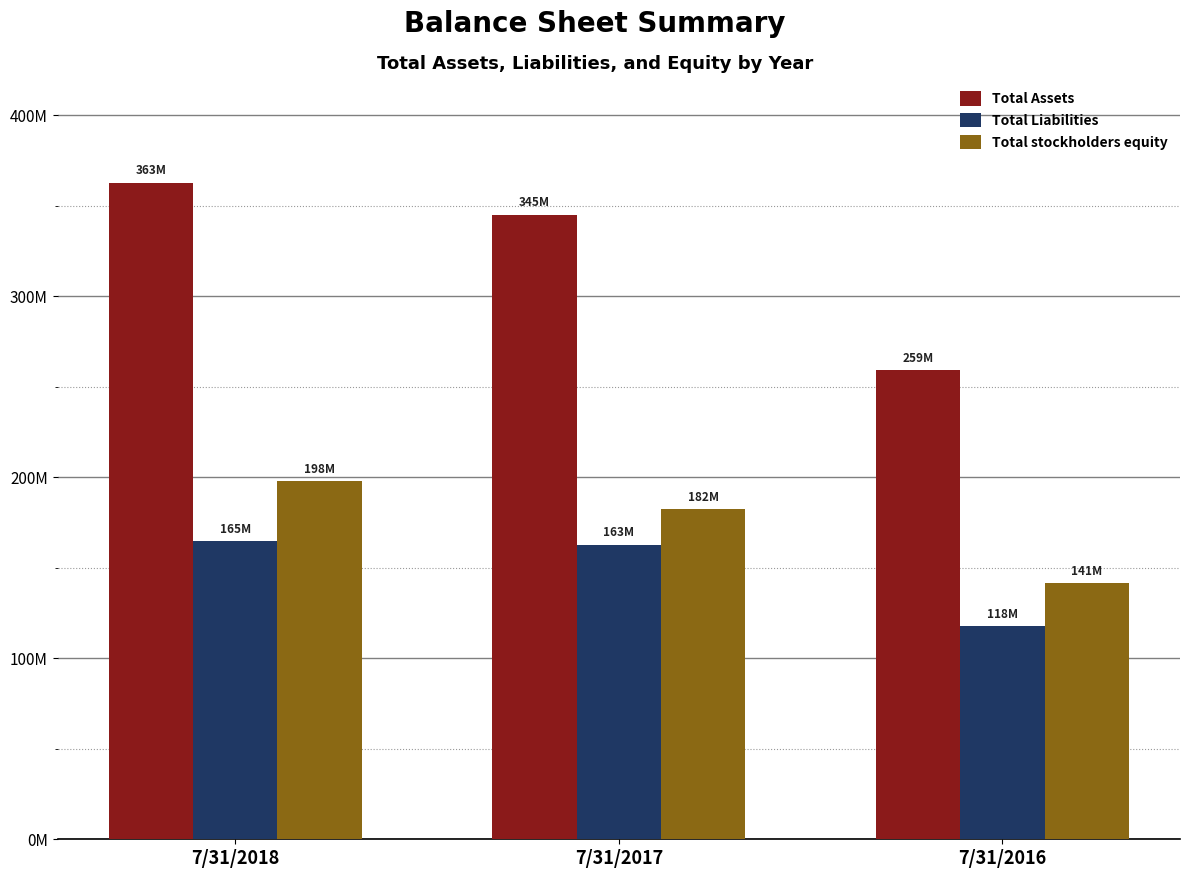

What are all the series names shown in the legend?

Total Assets, Total Liabilities, Total stockholders equity